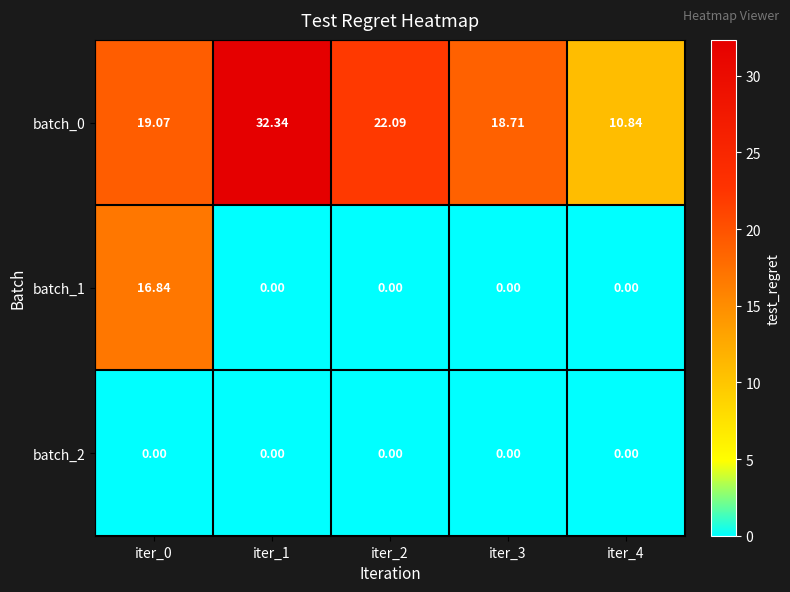

Which series has the widest spread of values?

batch_0